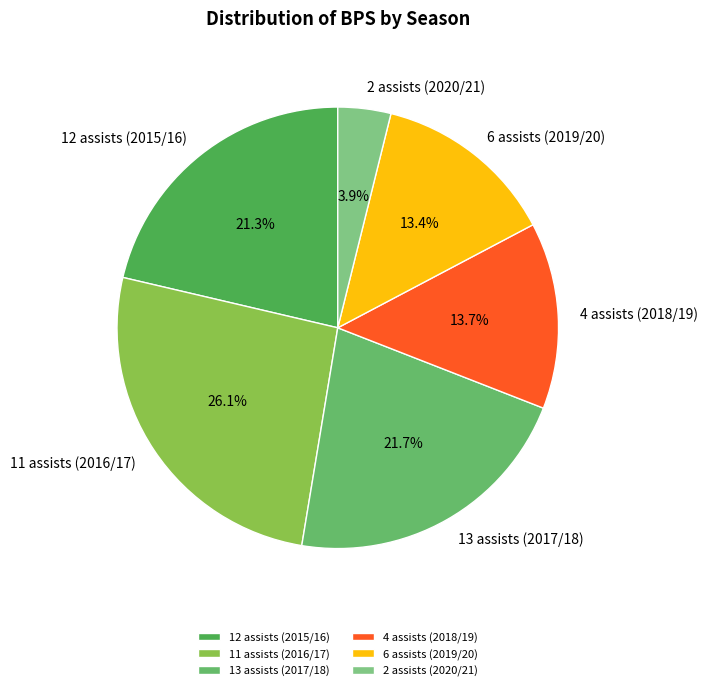

Which category has the smallest portion of the pie?

2 assists (2020/21)